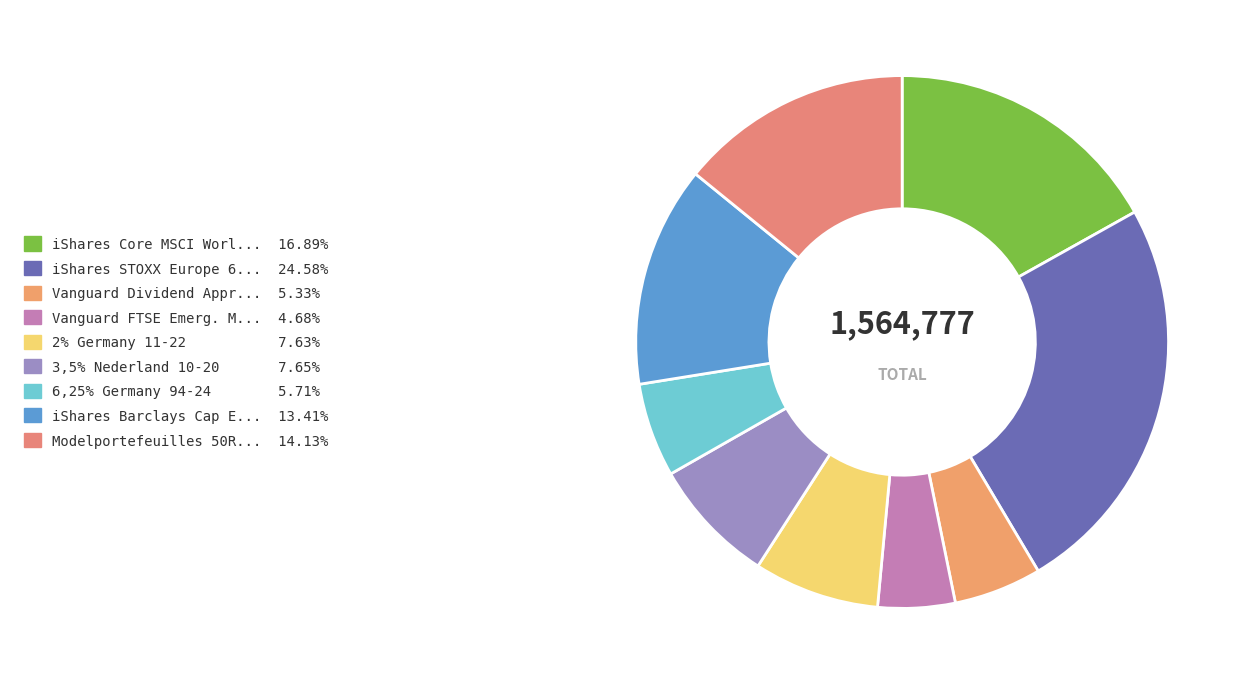

How many slices are in this pie chart?

9